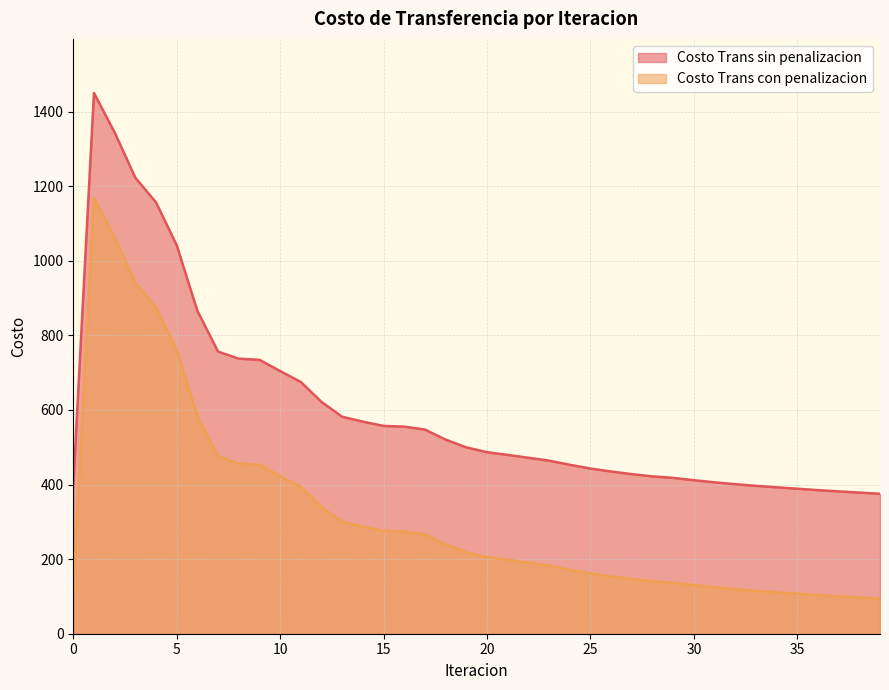

Which has a higher value, 1 or 20?

1